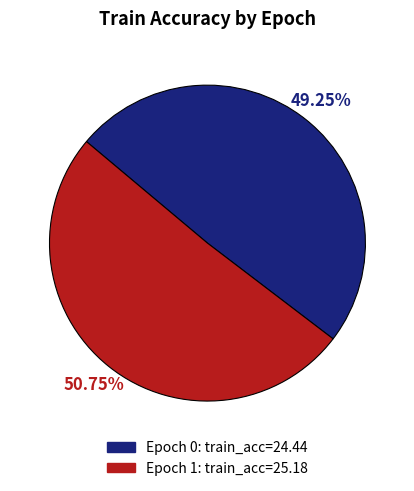

How many segments does this pie chart have?

2